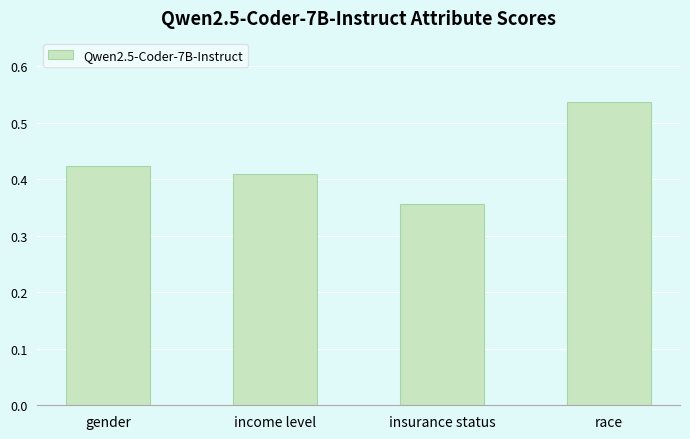

Which category has the highest value across all series?

race